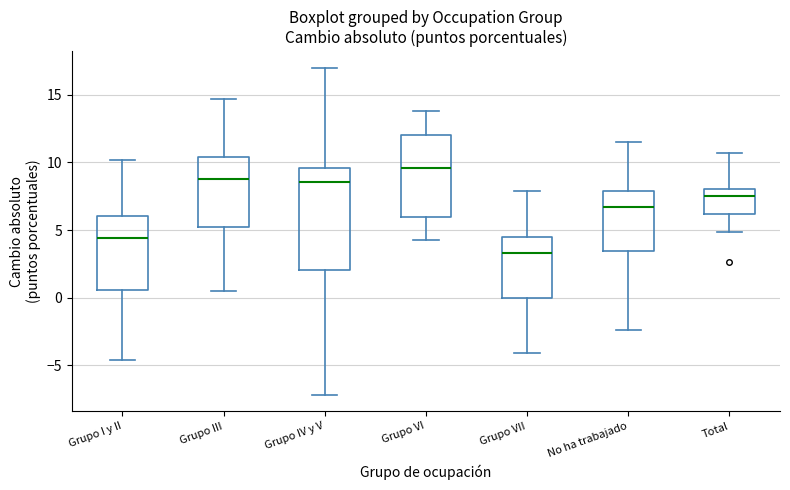

Where does the upper whisker of the box for Total end on the y-axis? The values are not printed on the chart, so give them approximately, as read against the axis.

10.5